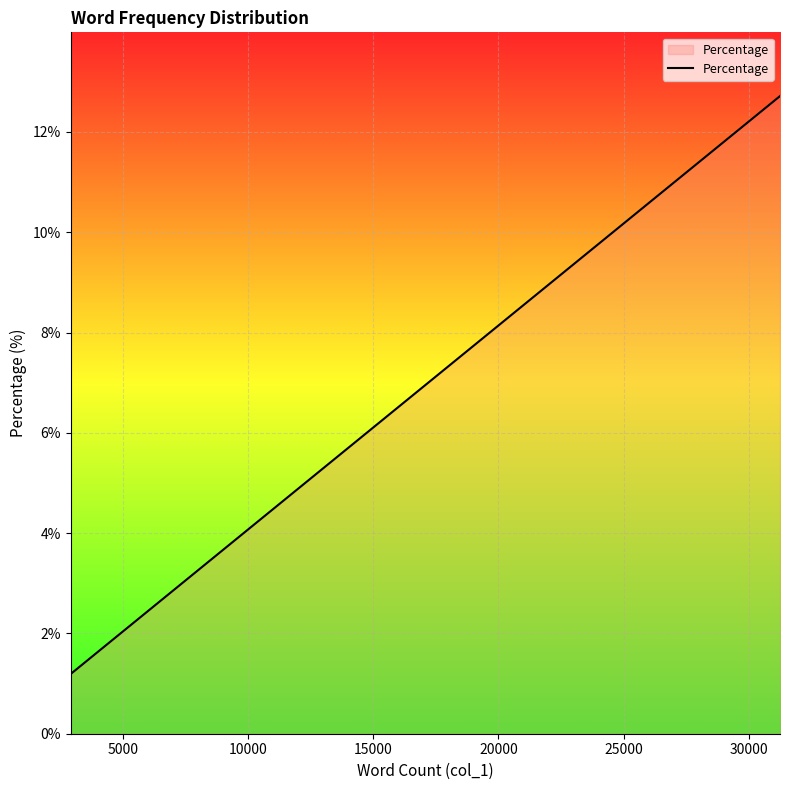

What is the greatest value displayed?

12.7